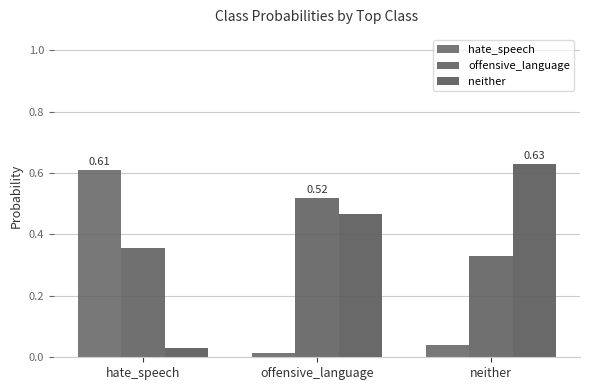

How many bars are there in each group?

3